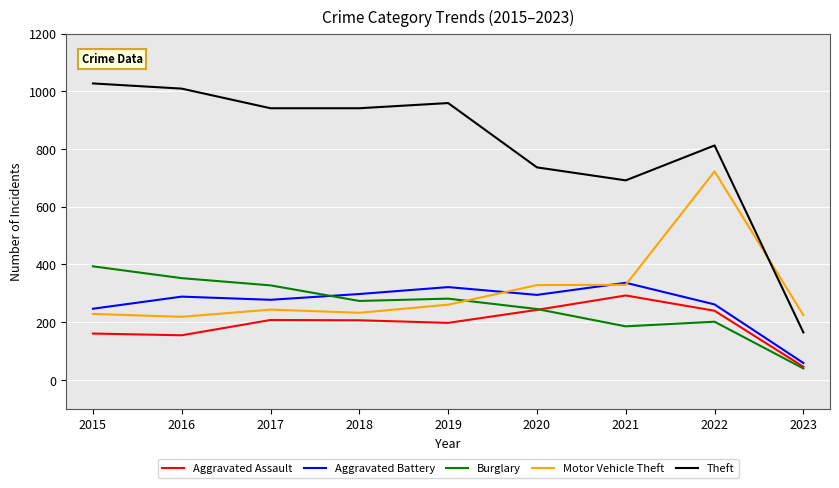

Does the chart display data point markers on the line(s)?

No